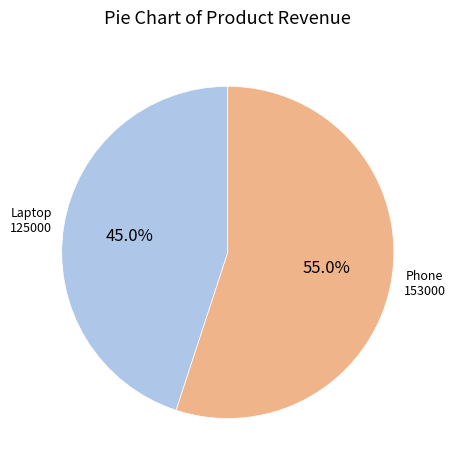

True or false: Phone accounts for 55% of the total.

True